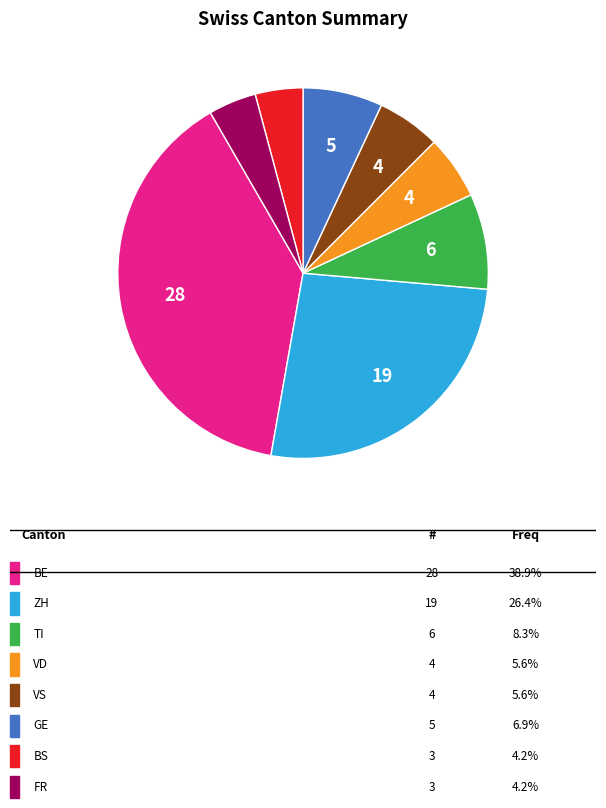

Is there a majority slice in this chart?

No